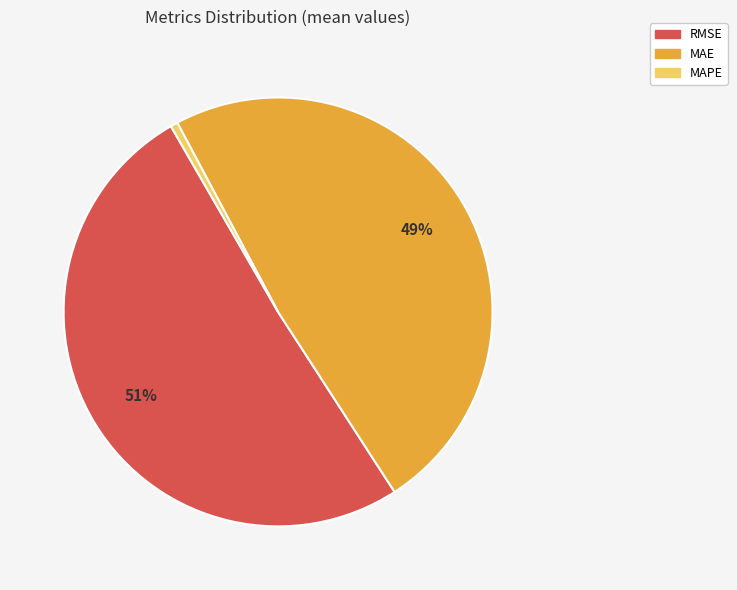

How many slices are in this pie chart?

3